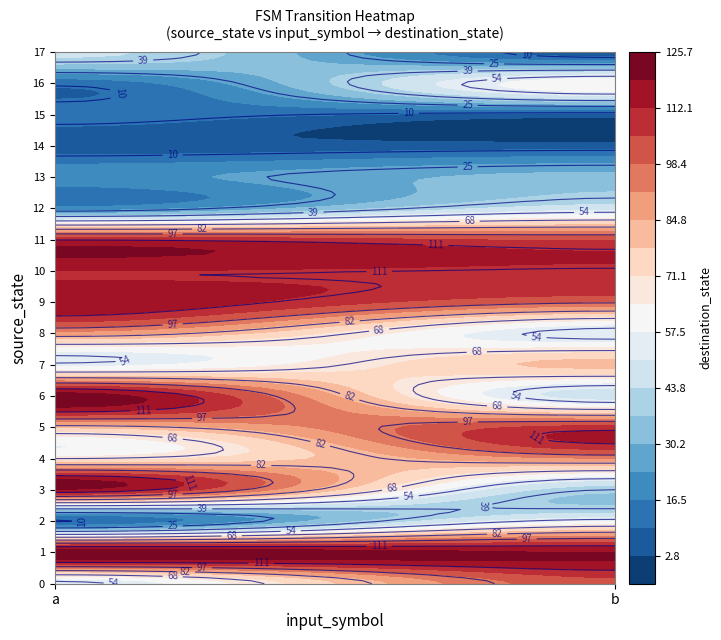

What is the difference between the maximum and minimum values in the 16 series?

63